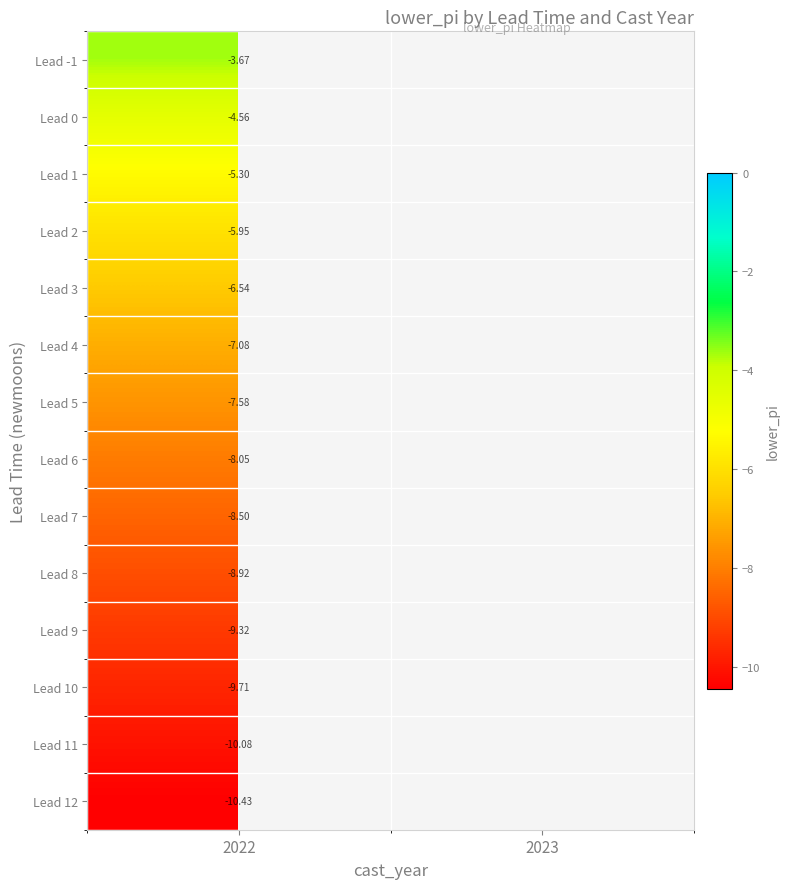

How many distinct data groups are displayed?

14